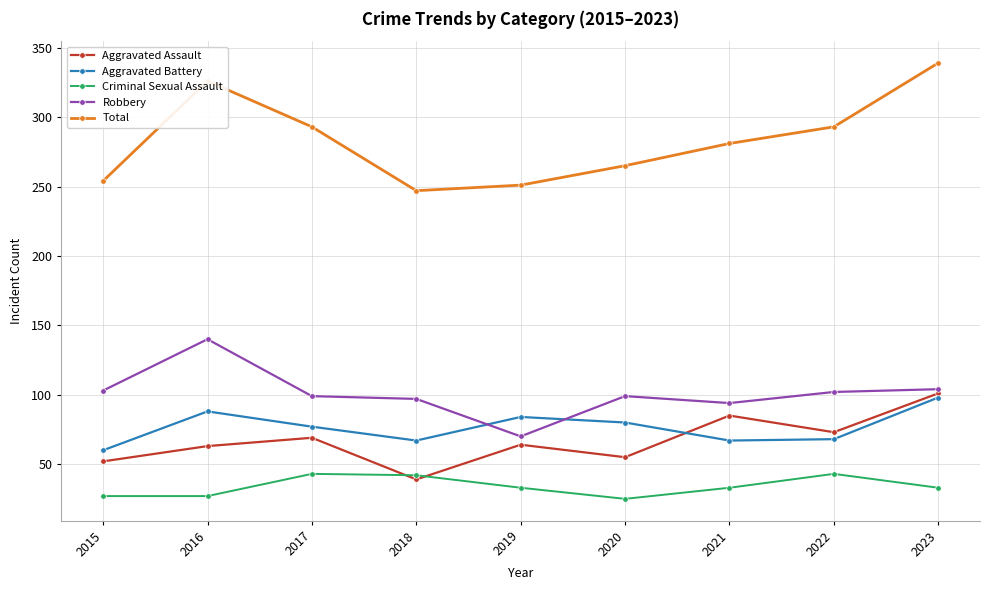

What is the spread (max minus min) of values at 2021?

248